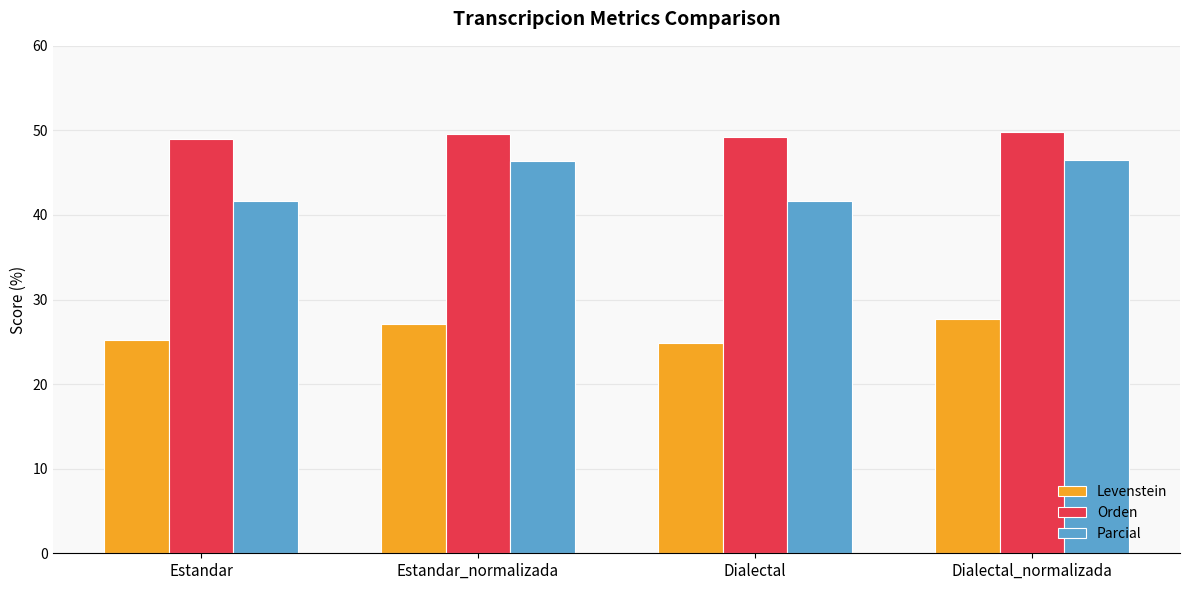

Read the Levenstein value at Dialectal.

24.9